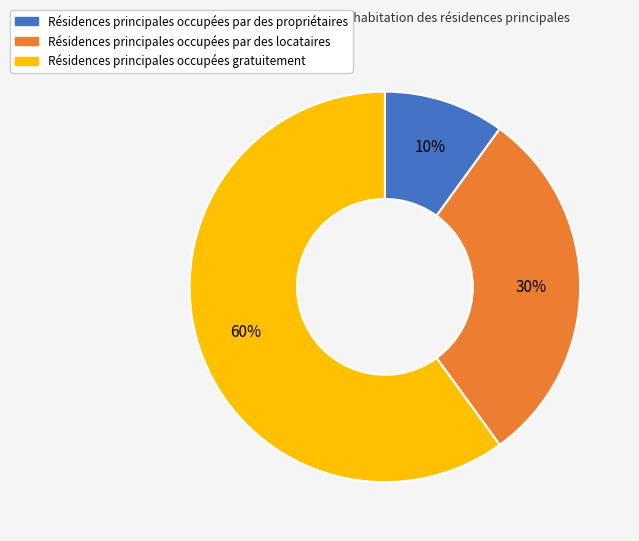

Is there a majority slice in this chart?

Yes